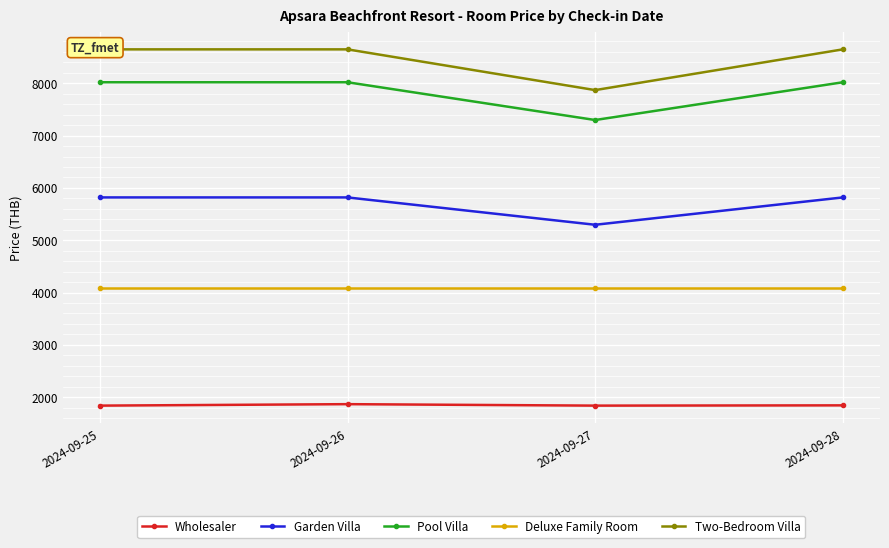

What is the difference between the maximum and minimum values in the Pool Villa series?

722